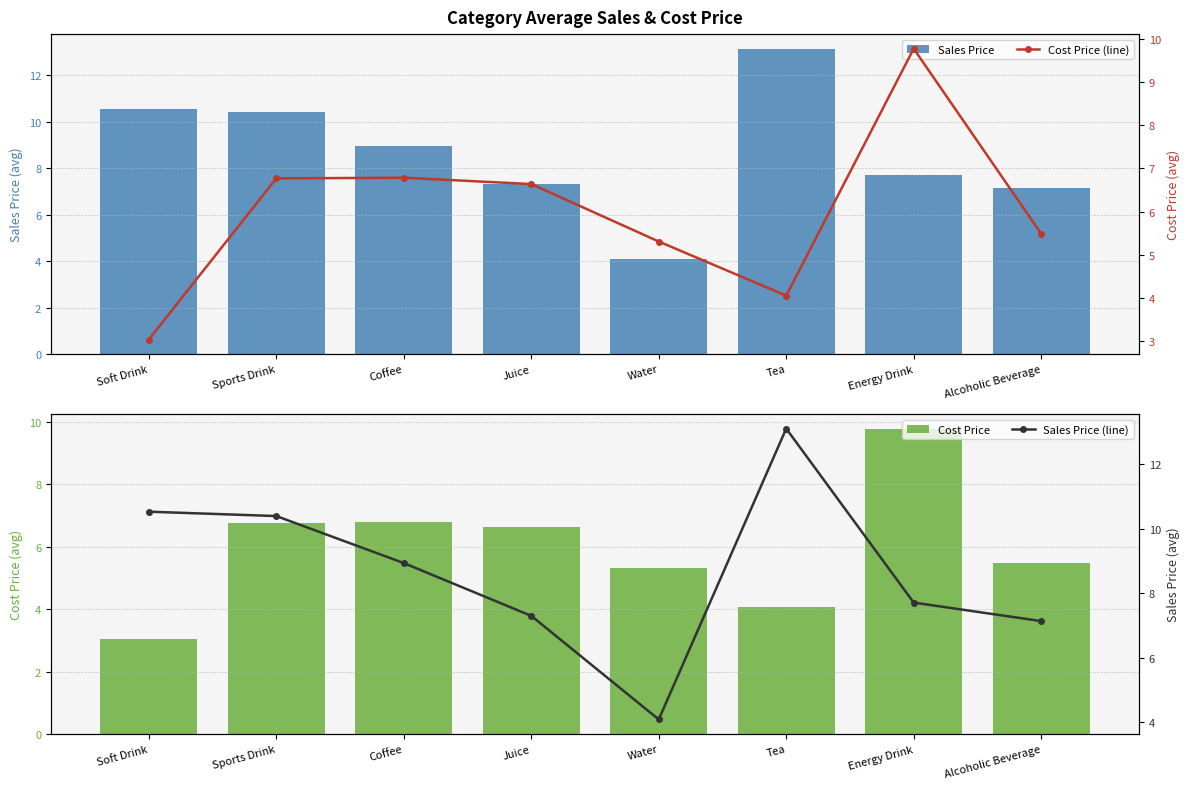

What is the spread (max minus min) of values at Alcoholic Beverage?

1.6